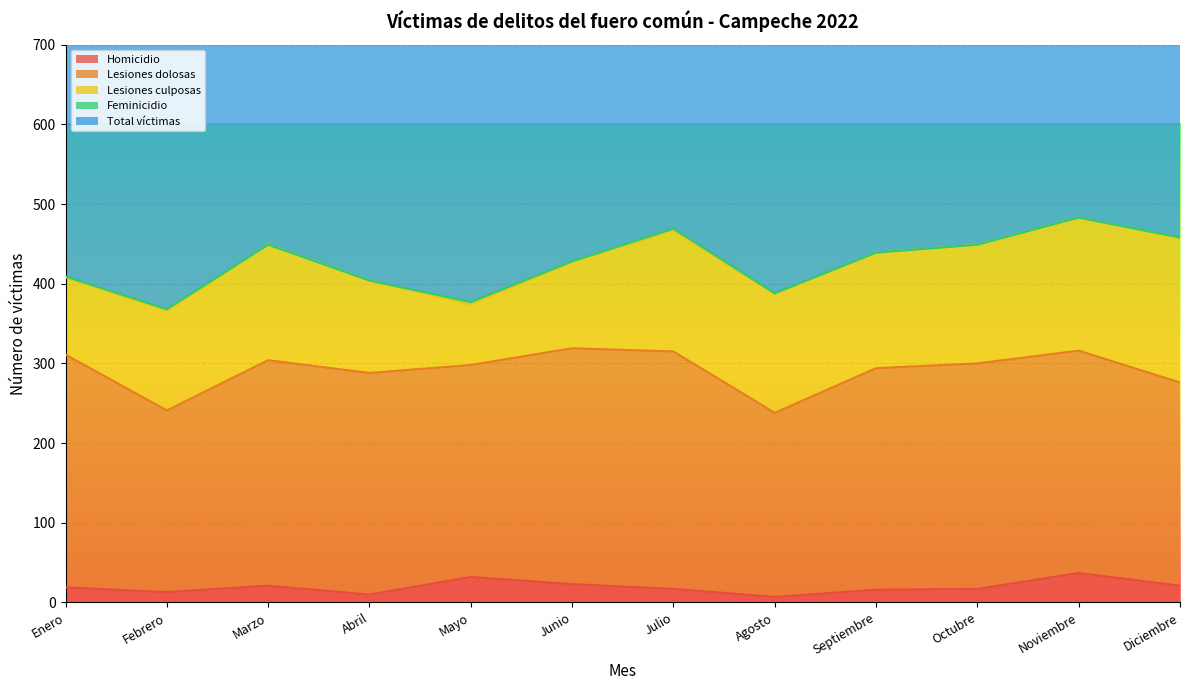

Which label corresponds to the smallest value in the chart?

Marzo